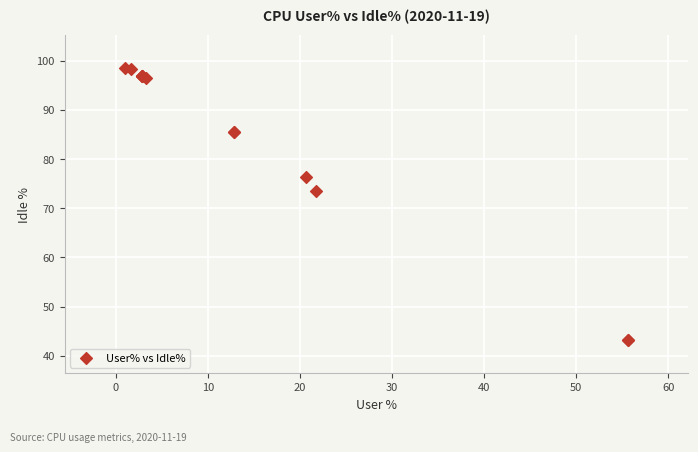

What Y value in the scatter plot is closest to 70?

73.5